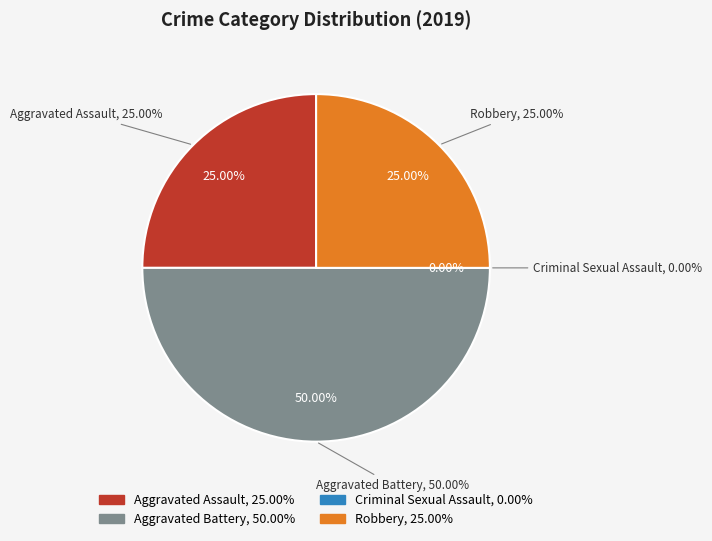

Which slice is the smallest?

Criminal Sexual Assault